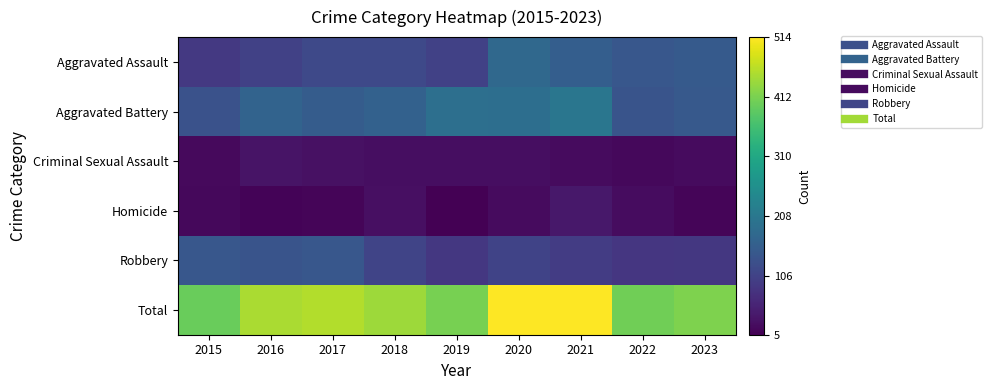

At how many categories does at least one series exceed 375?

9